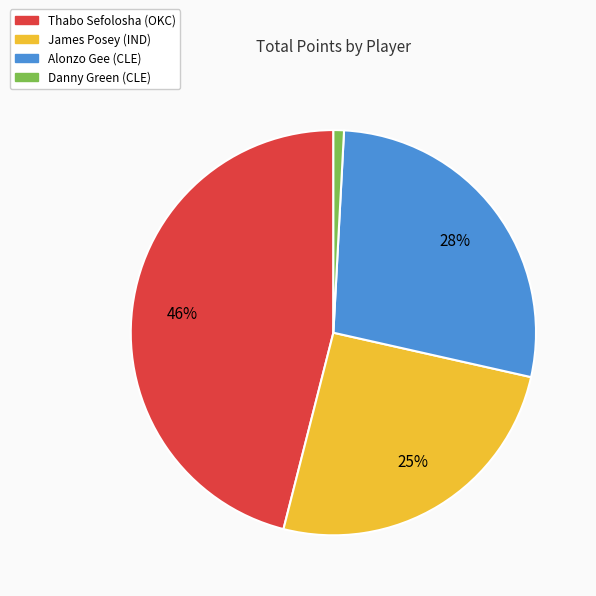

Do Danny Green and Alonzo Gee together represent more than half of the pie?

No